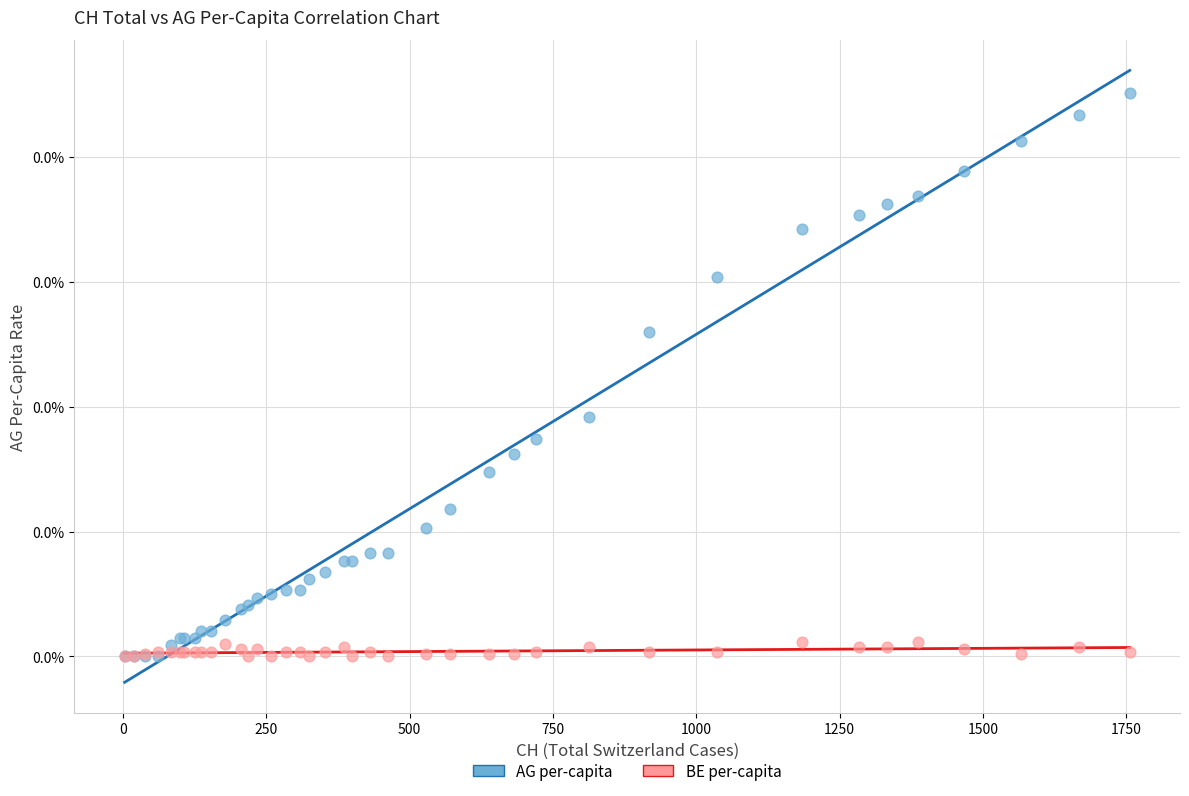

Which series contains the highest Y value?

AG per-capita